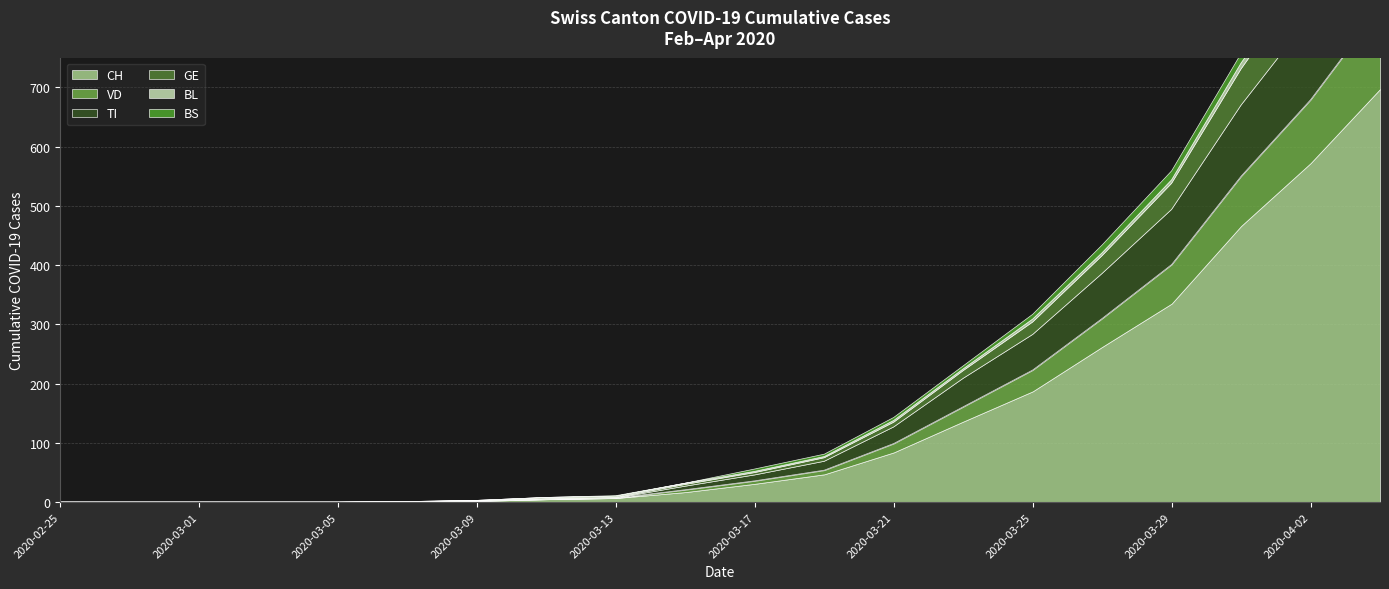

After their last crossing, which series has the higher values: BS or VD?

VD